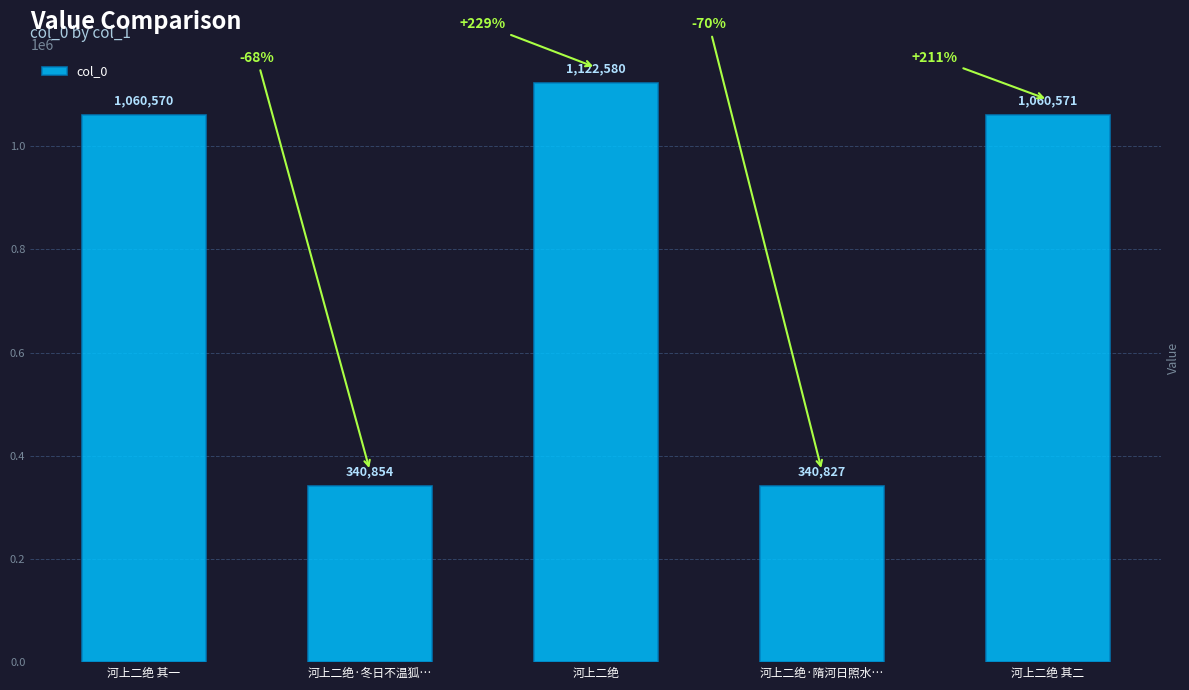

What value does the data have at 河上二绝·冬日不温狐…?

340854